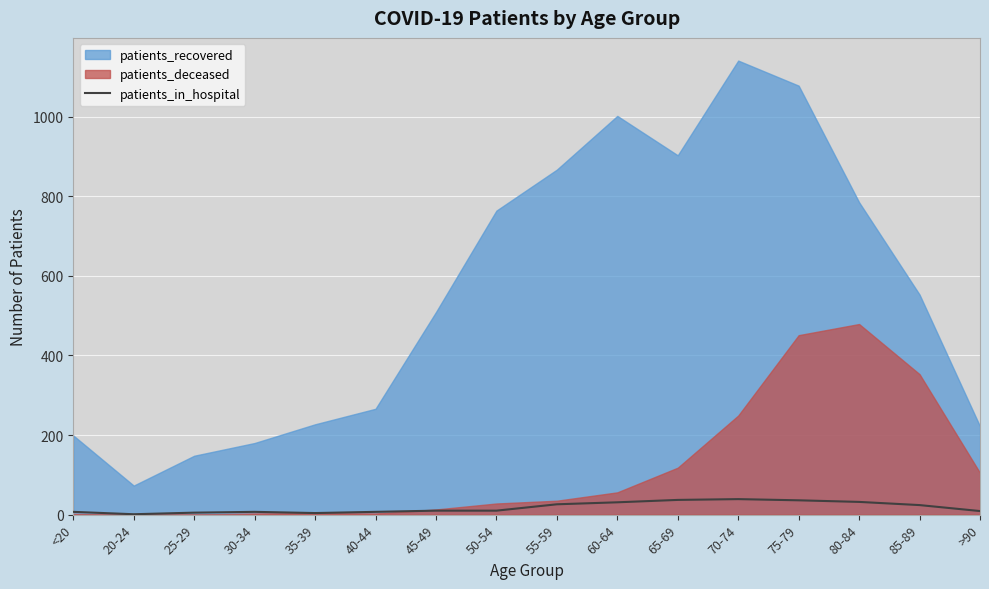

What is the average value?

18